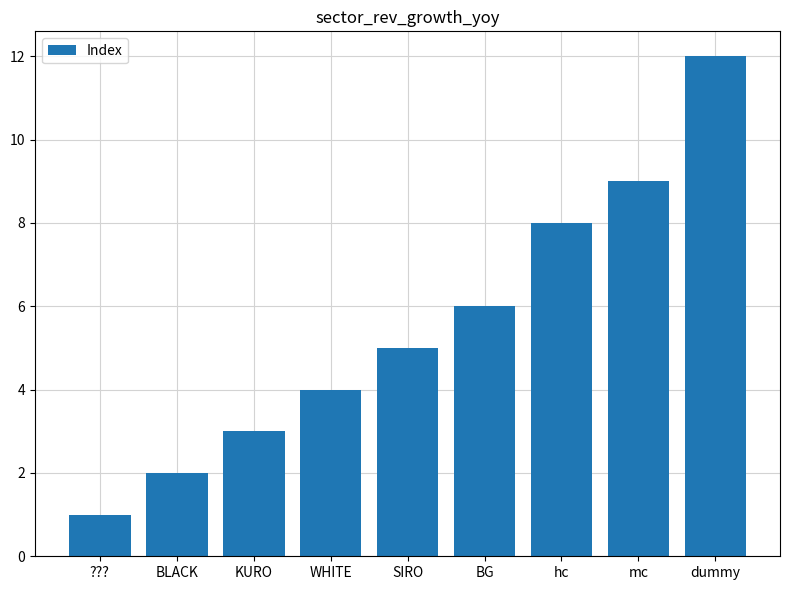

How many bars are there in total?

9